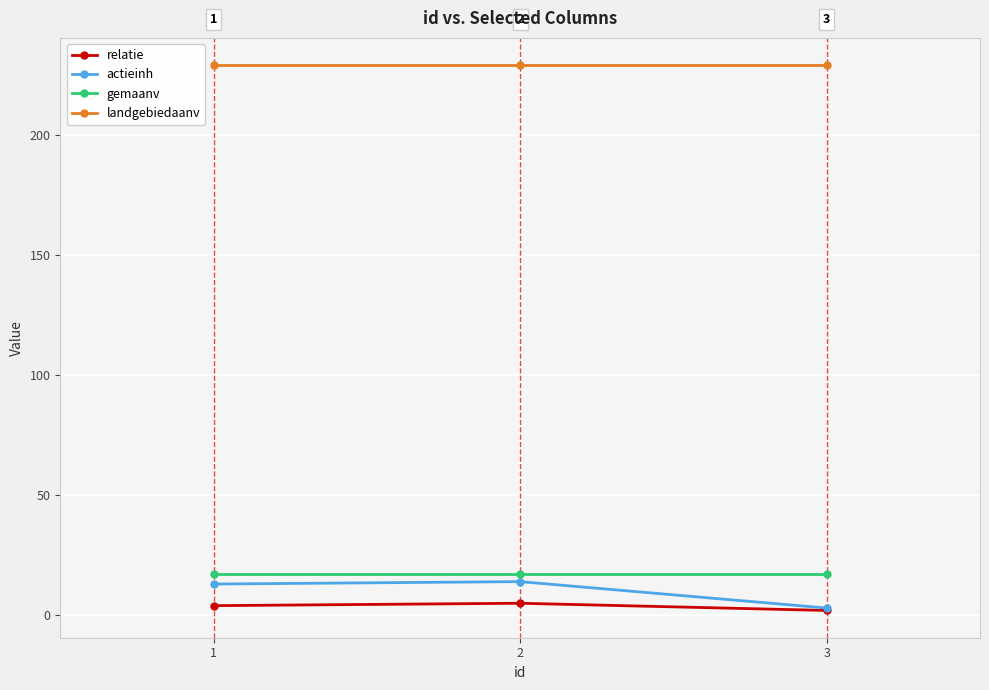

What is the sum of all gemaanv values?

51